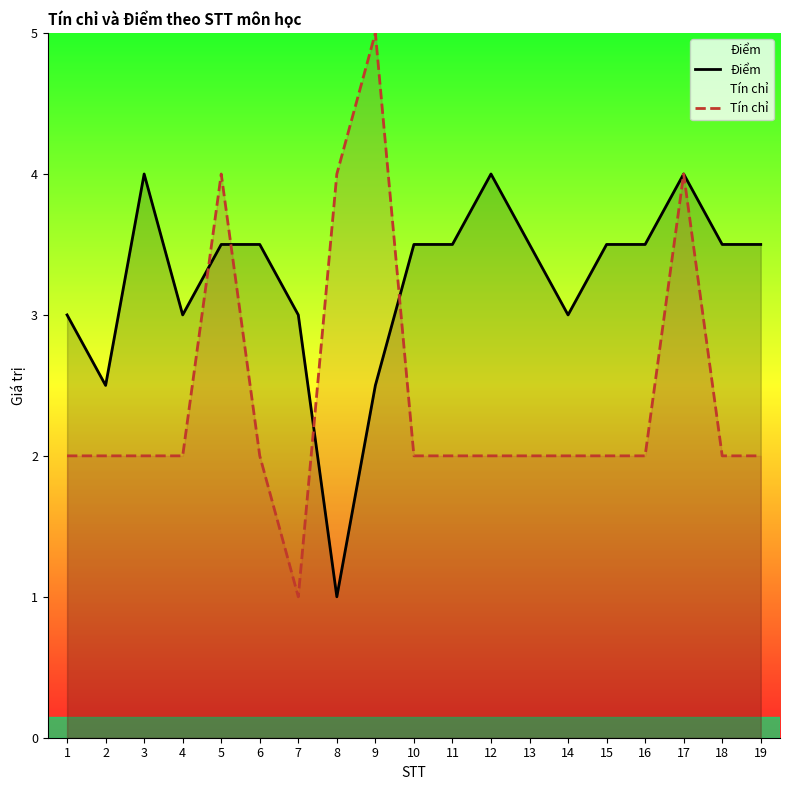

At how many categories does at least one series exceed 4?

1